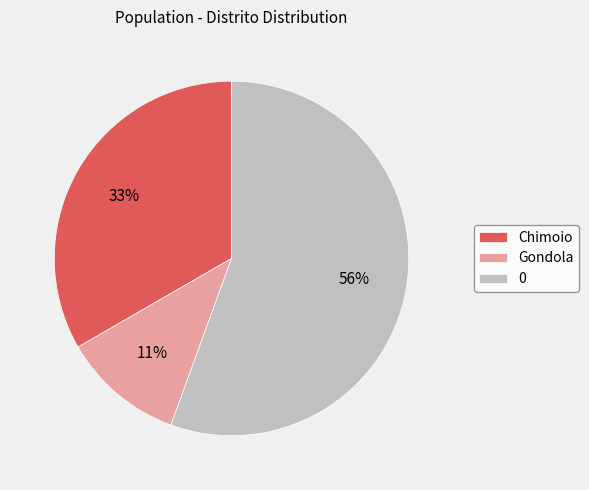

Is it true that Chimoio is 52% of the pie?

False